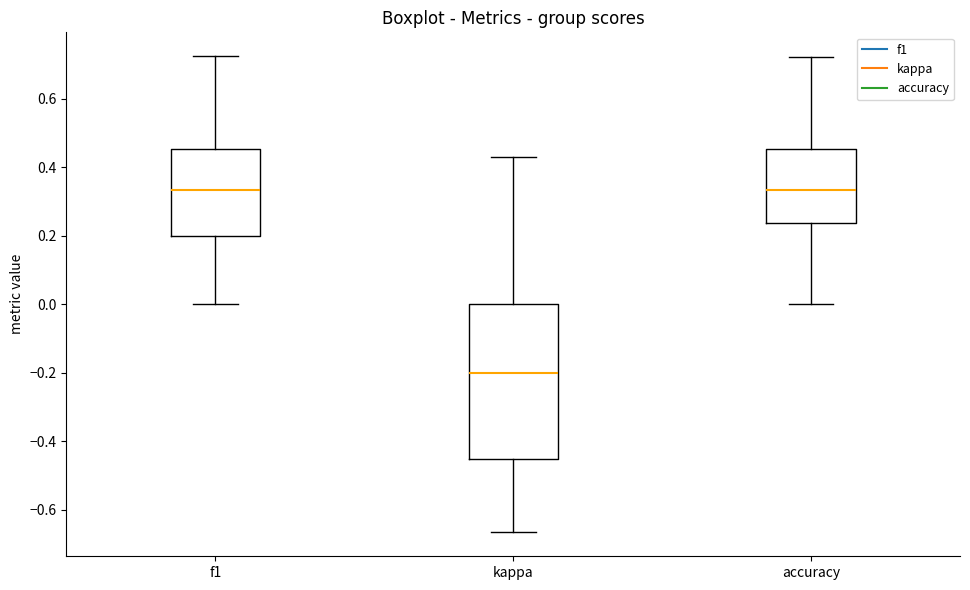

Where is the lower edge of the box for accuracy on the y-axis? The values are not printed on the chart, so give them approximately, as read against the axis.

0.24